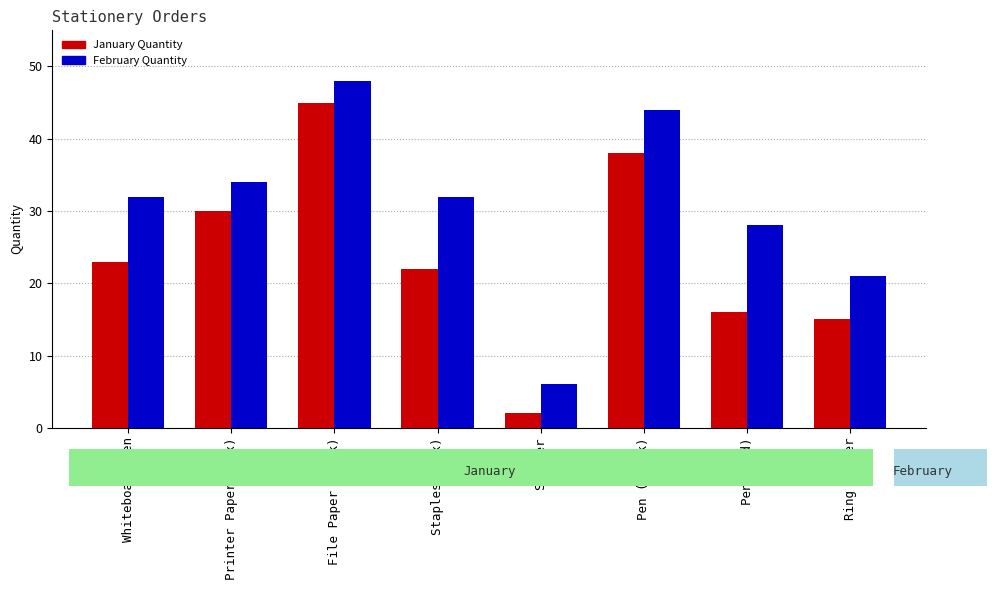

Count the number of data series in this chart.

2